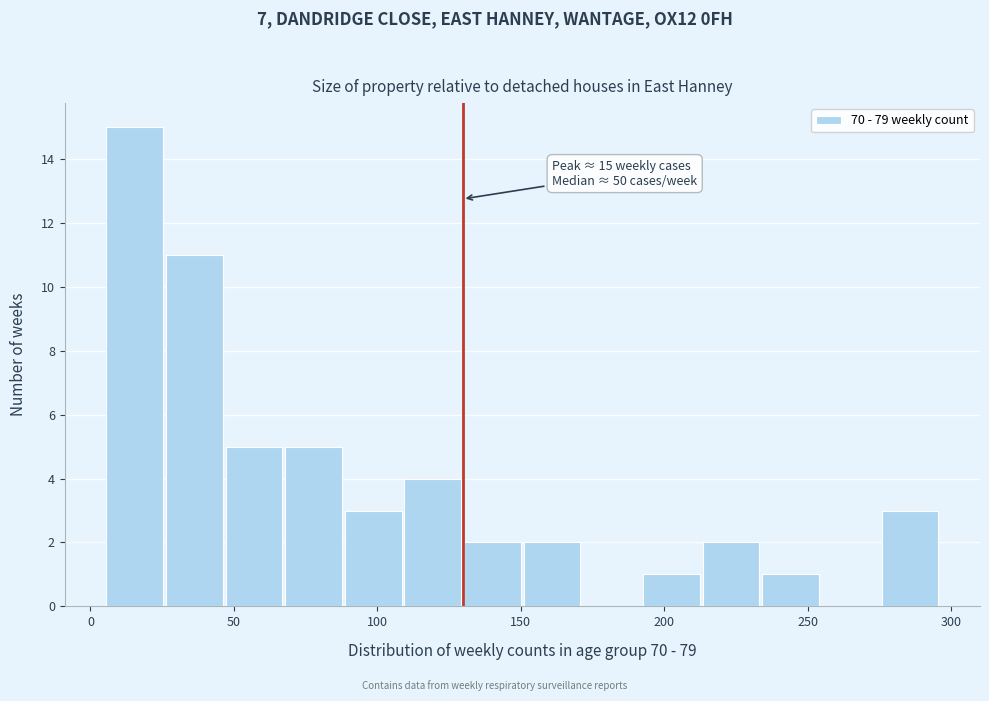

Over which range of the x-axis is the bar tallest?

5 to 25